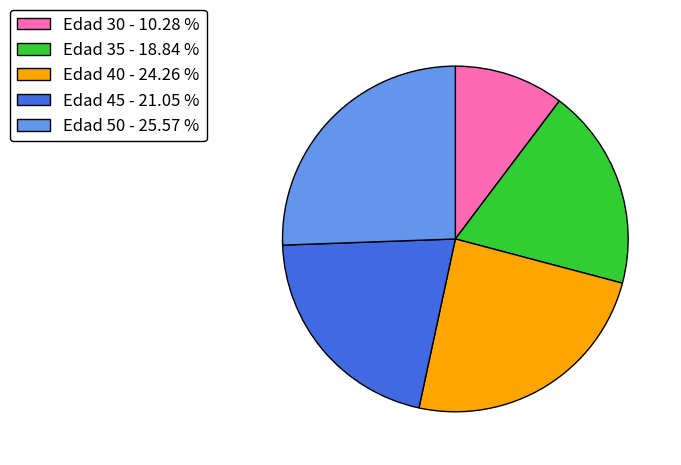

Is Edad 30 - 10.28 % the majority of the pie?

No